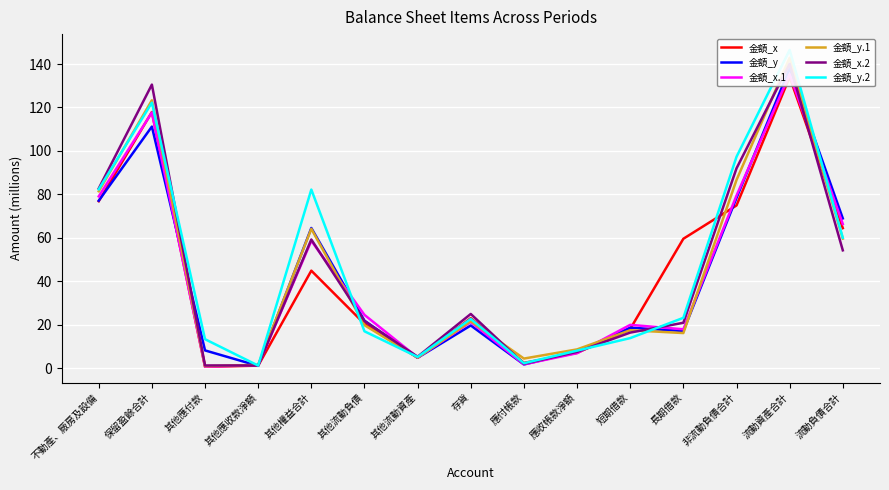

At how many categories does at least one series exceed 19?

10